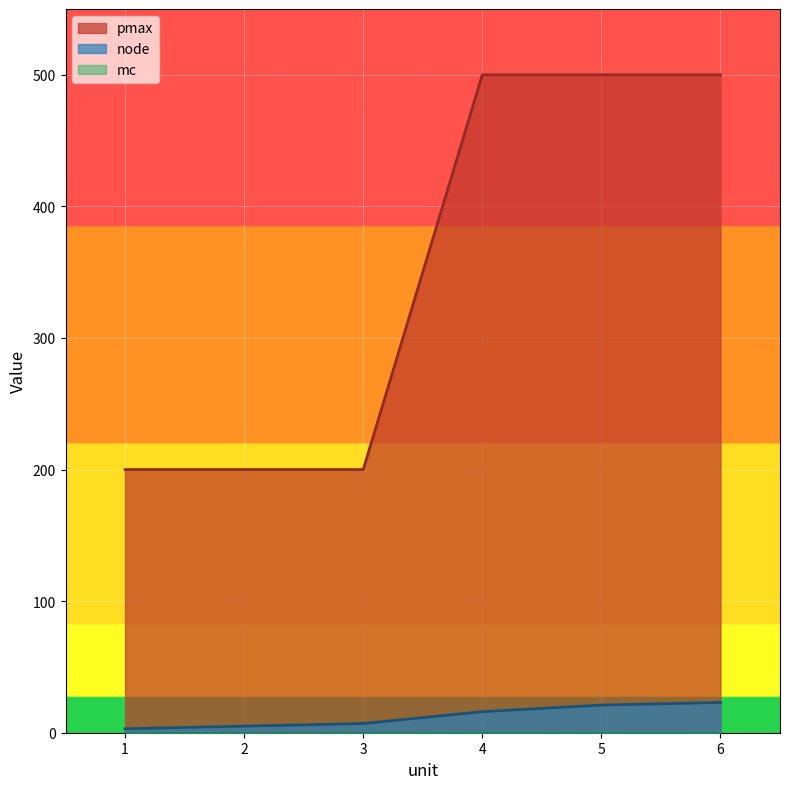

Reading left to right, transcribe all the data shown in this chart.

node: 3	5	7	16	21	23
pmax: 200	200	200	500	500	500